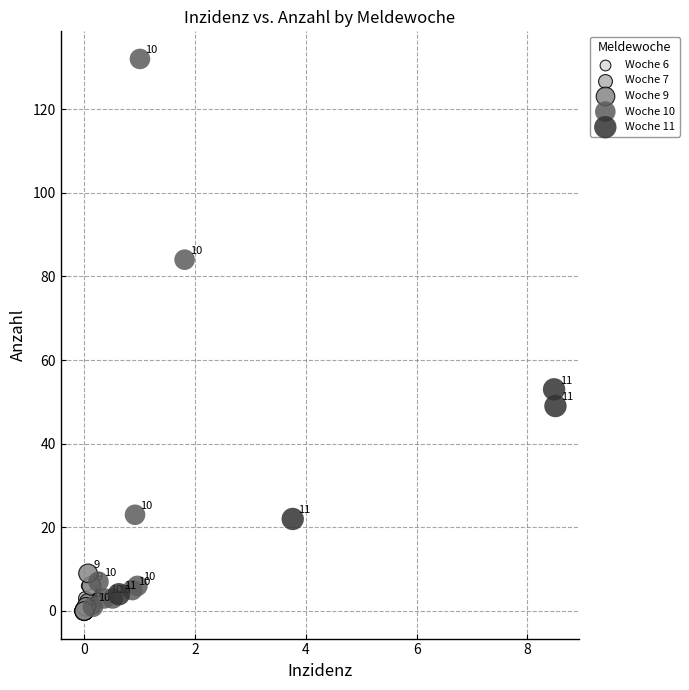

Which series has the widest spread of Y values?

Woche 10